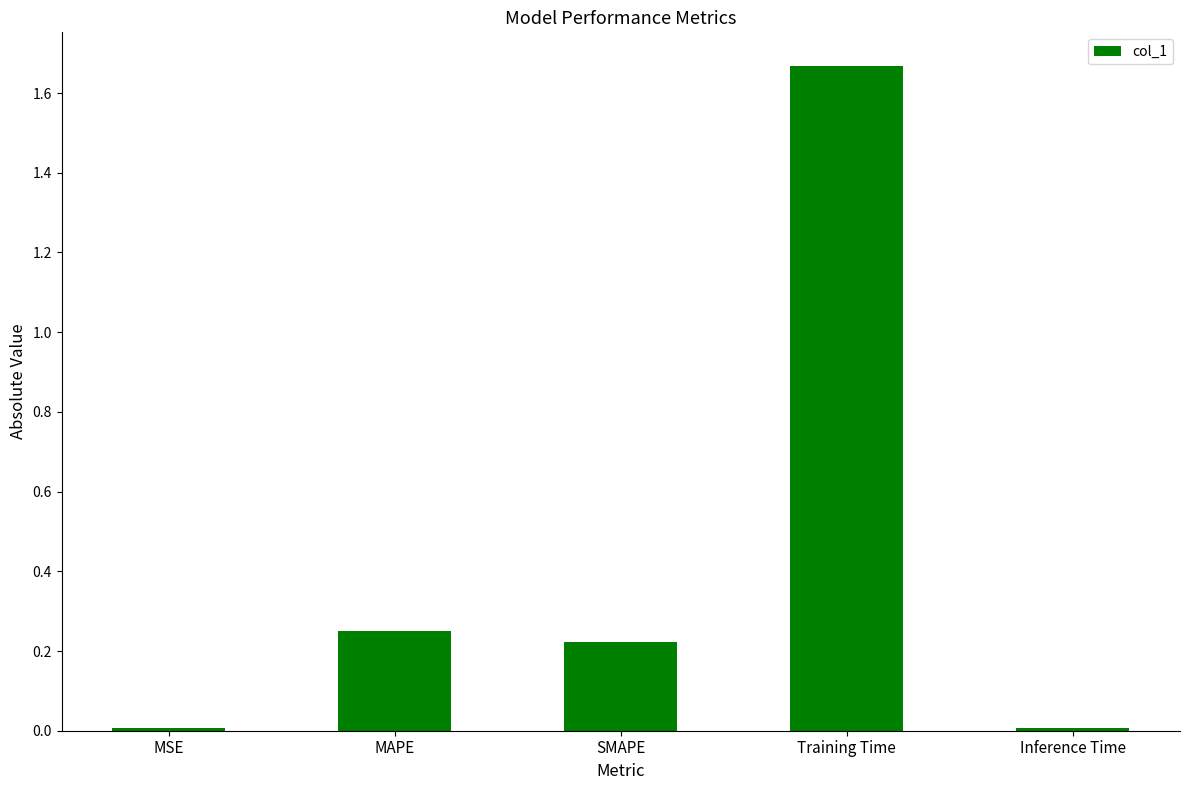

What is the sum of all values?

2.2